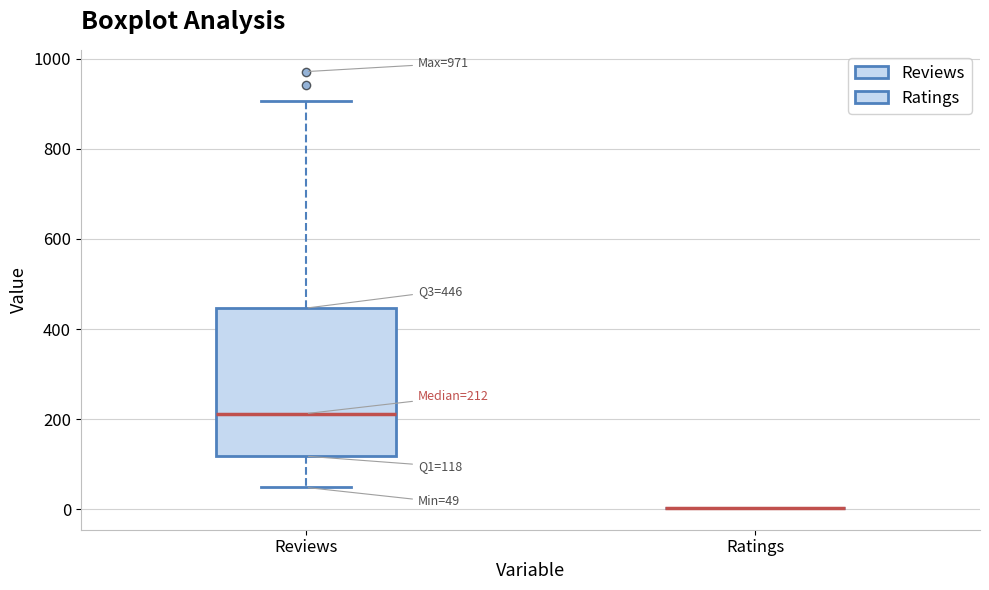

Which box is the tallest, from its lower edge to its upper edge?

Reviews